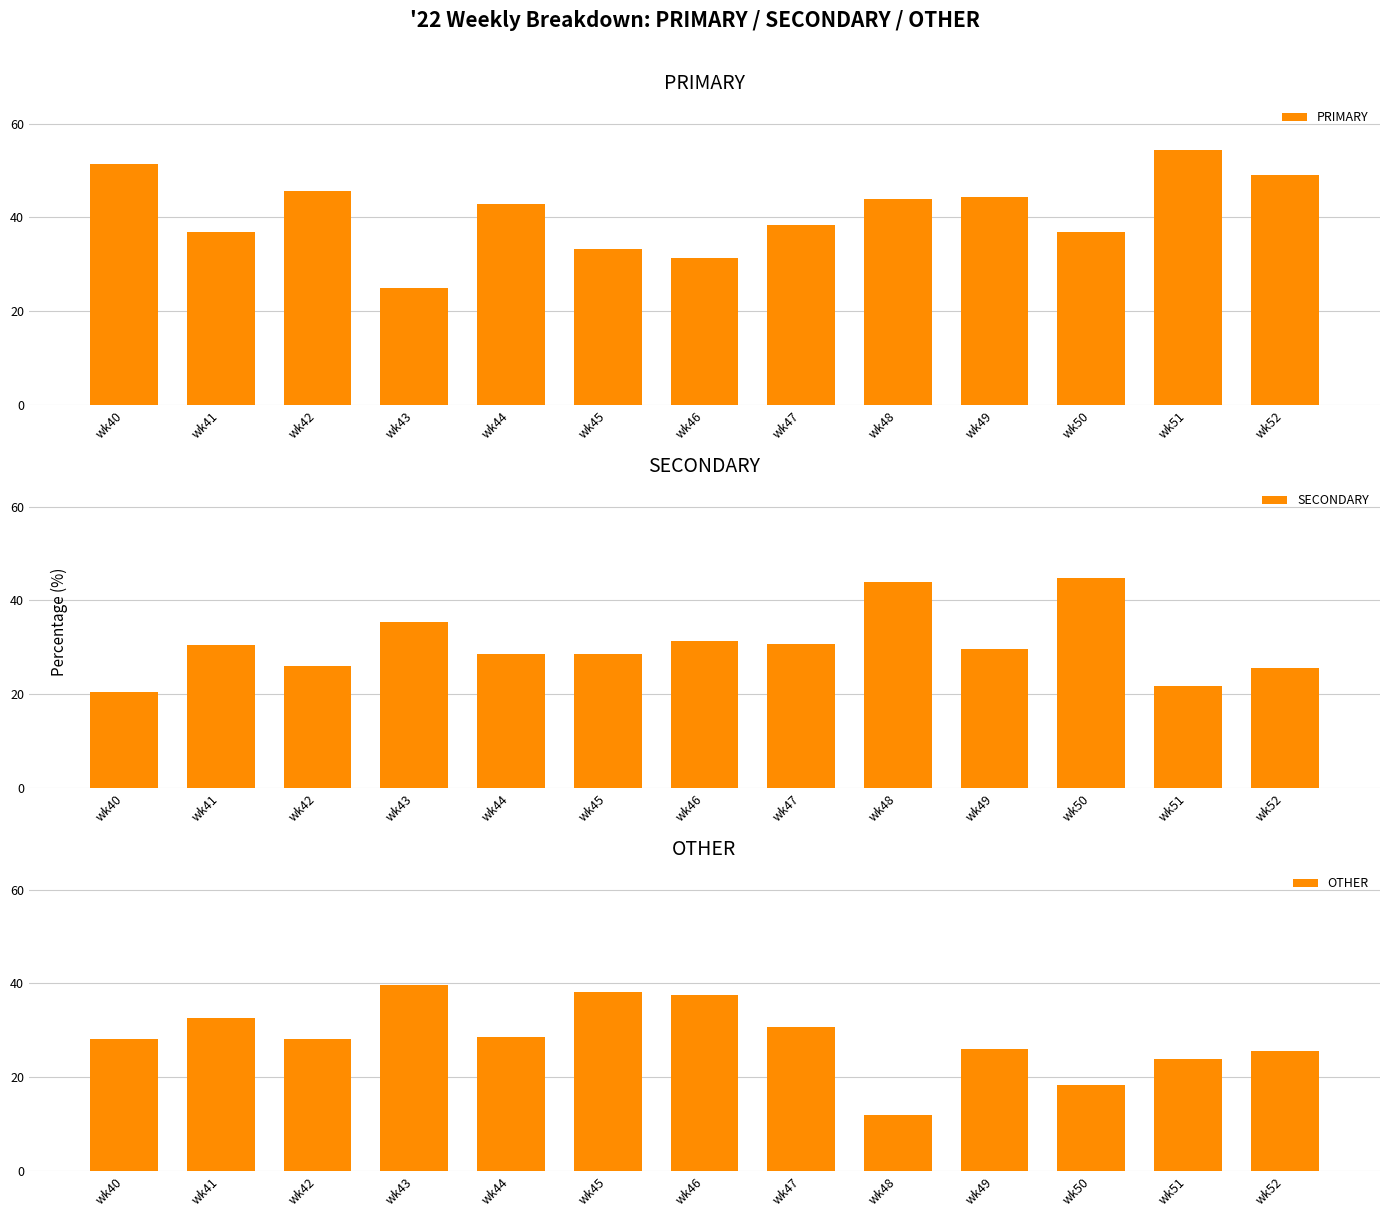

List the labels in order of OTHER value, smallest first.

wk48, wk50, wk51, wk52, wk49, wk40, wk42, wk44, wk47, wk41, wk46, wk45, wk43